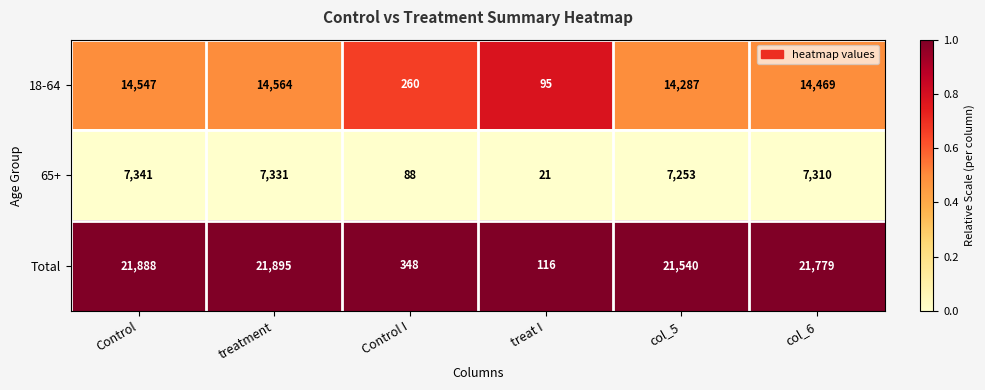

What is the difference between the second highest and minimum values in the Total series?

21772